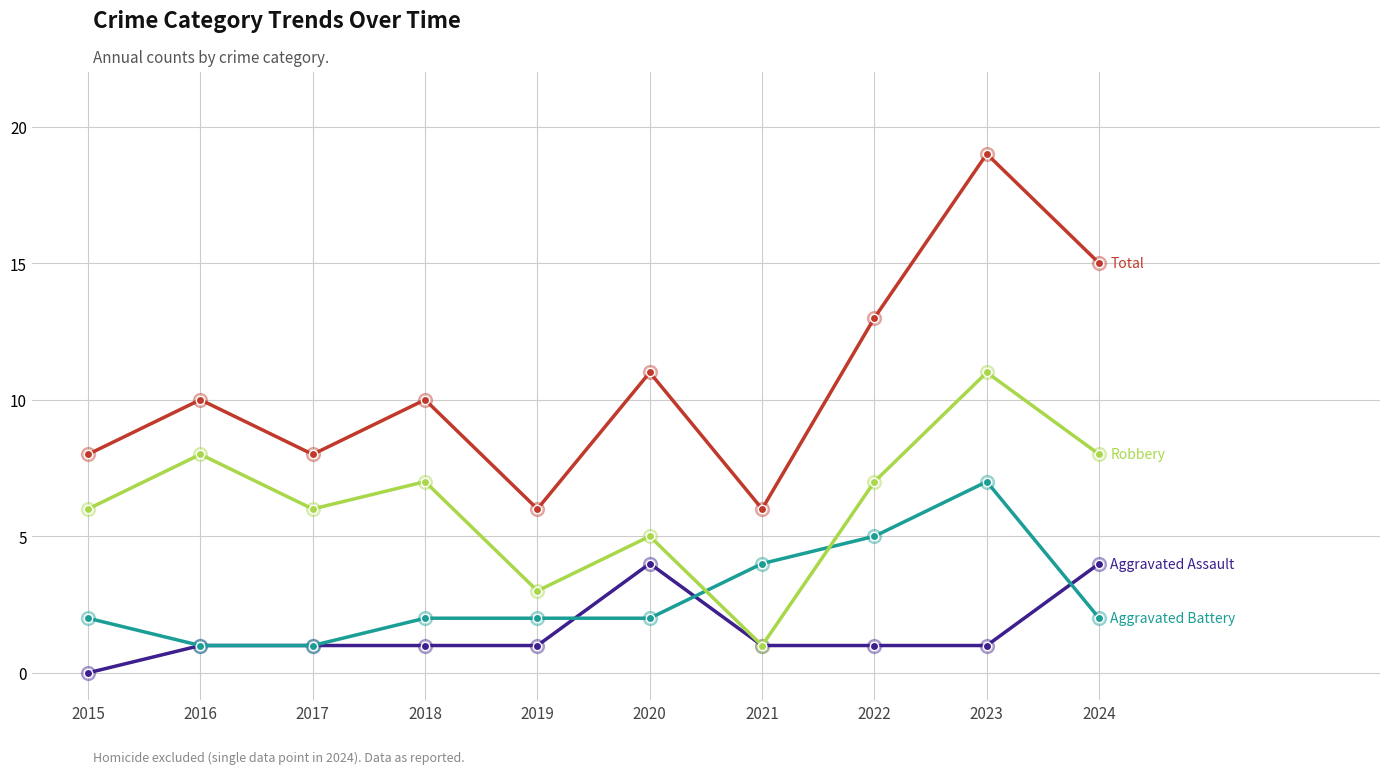

What is the difference between the highest and lowest values at 2021?

5